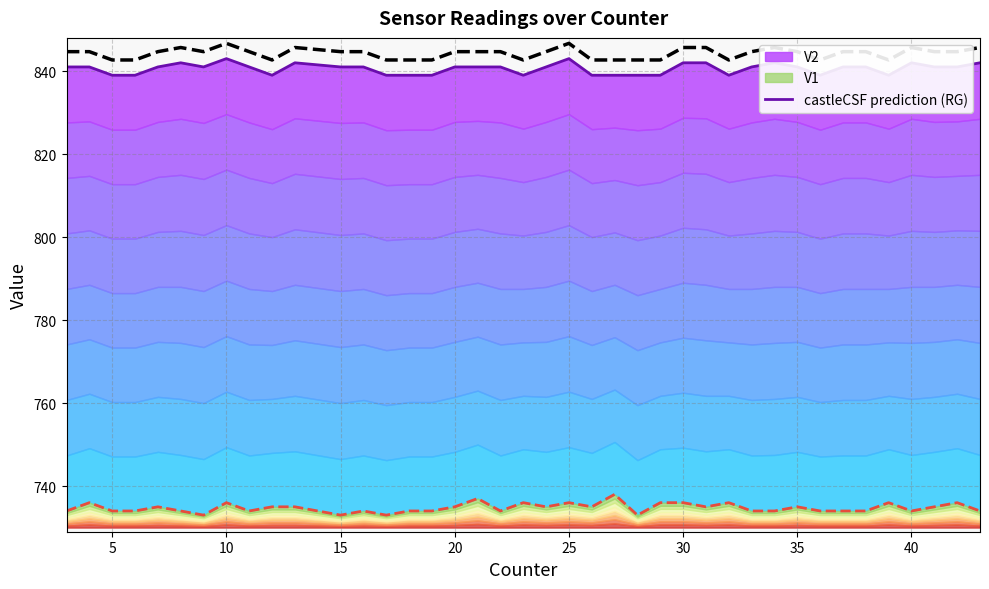

Rank the series at 10 from lowest to highest value.

V1, V2, castleCSF prediction (RG)